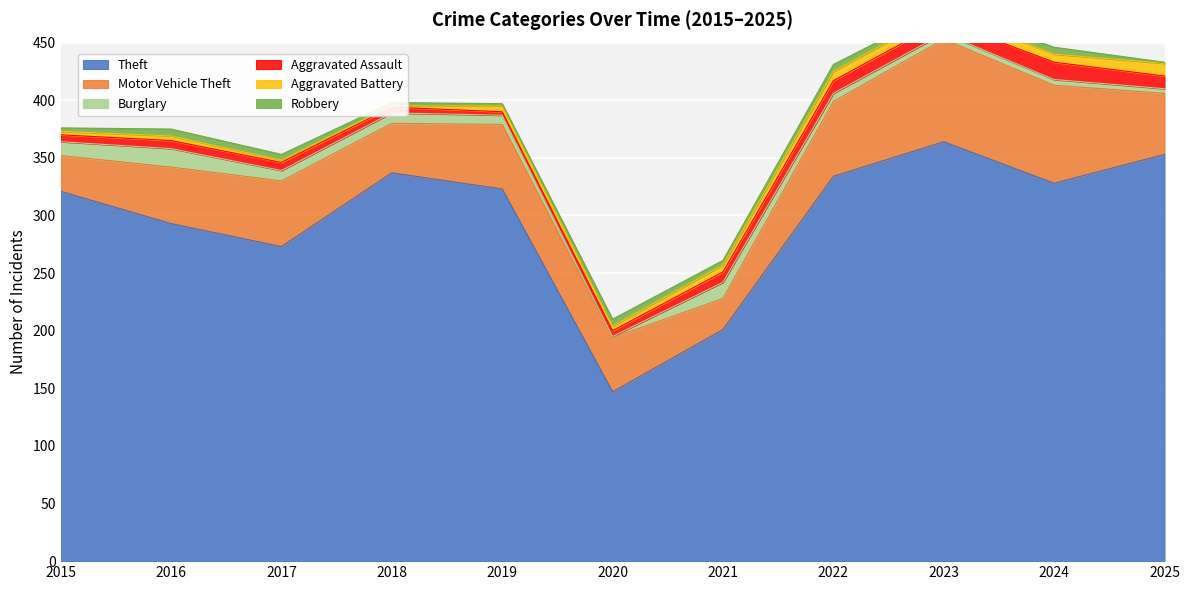

List the series in order of their peak value, lowest first.

Robbery, Aggravated Battery, Aggravated Assault, Burglary, Motor Vehicle Theft, Theft